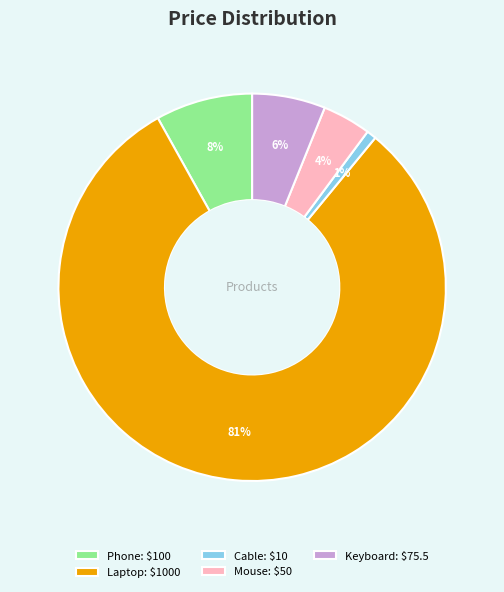

To the nearest percent, what is the combined percentage of Keyboard and Phone?

14%